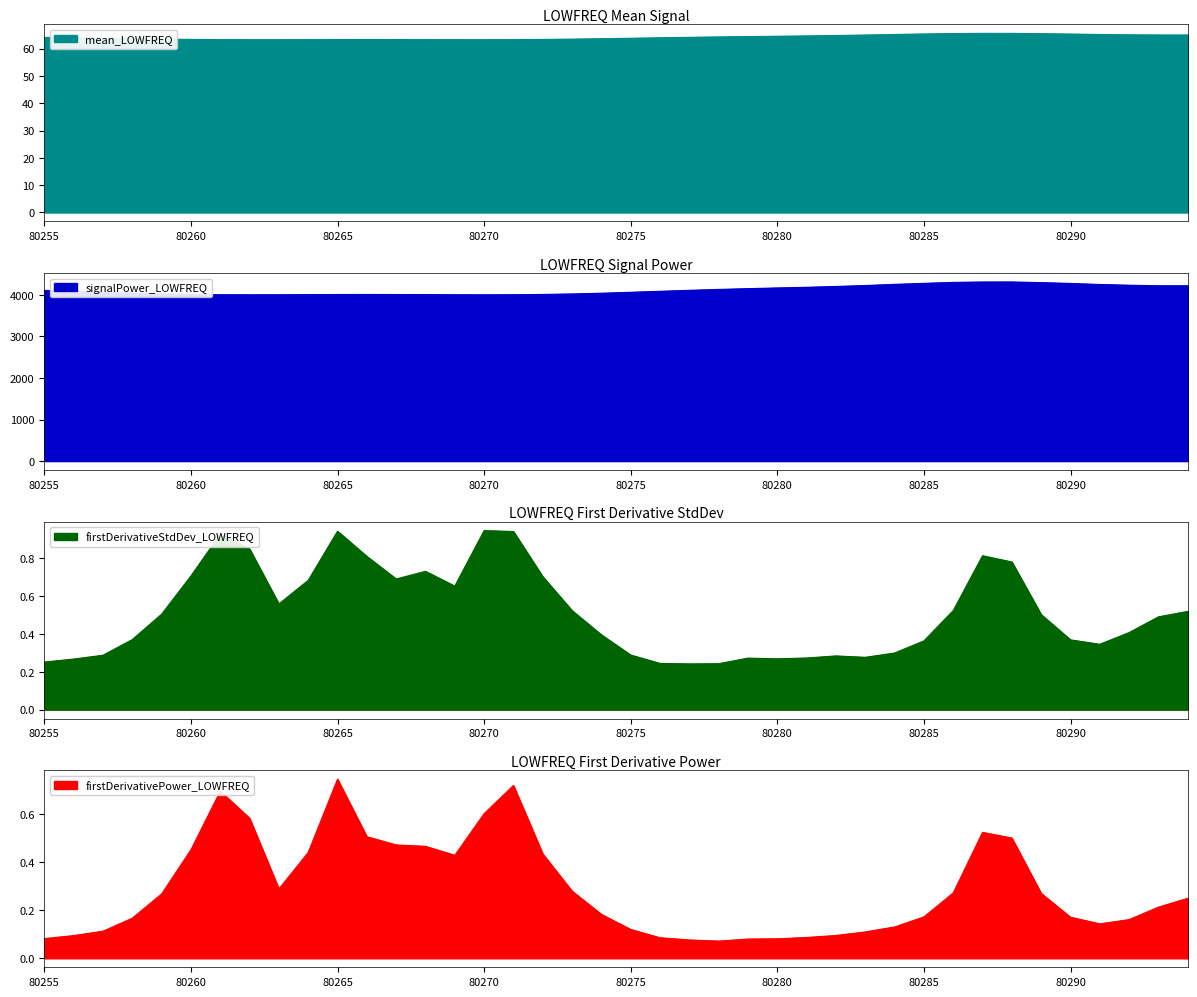

Does the chart have visible grid lines?

No